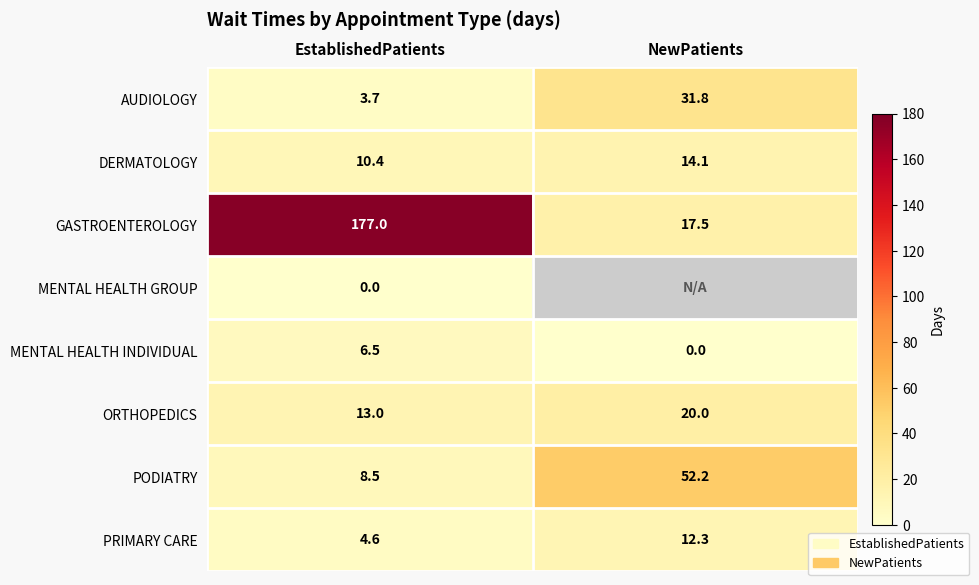

Where does the PODIATRY series first go above 52?

NewPatients